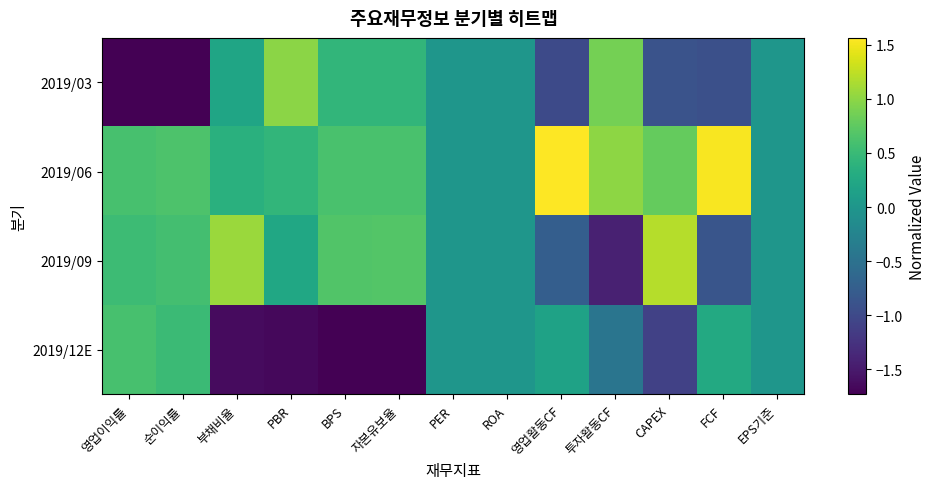

What is the difference between the highest and lowest values at 영업이익률?

2.3